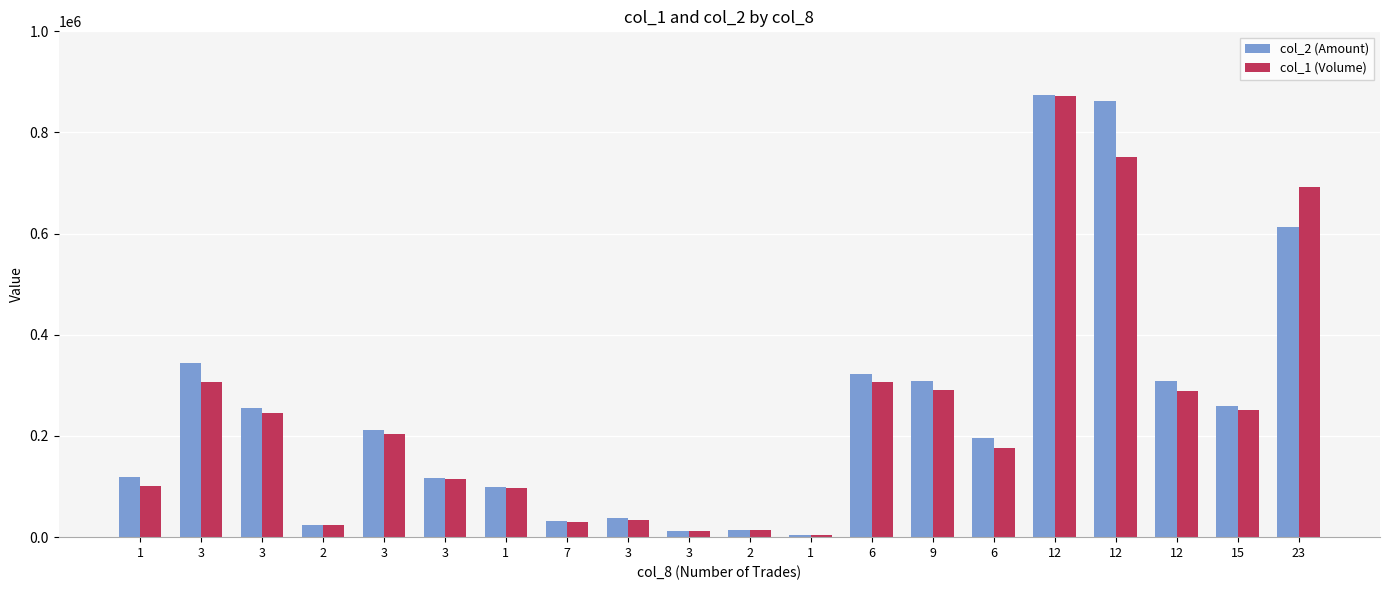

Rank the series by their average value, from lowest to highest.

col_1 (Volume), col_2 (Amount)